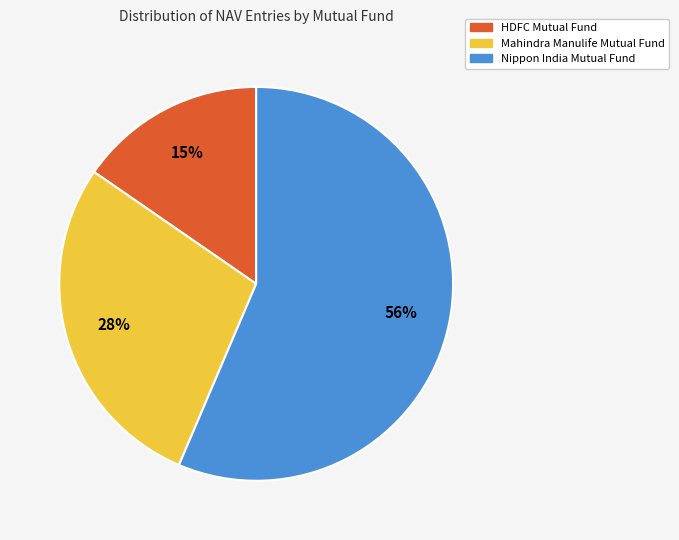

To the nearest percent, what portion does HDFC Mutual Fund represent?

15%